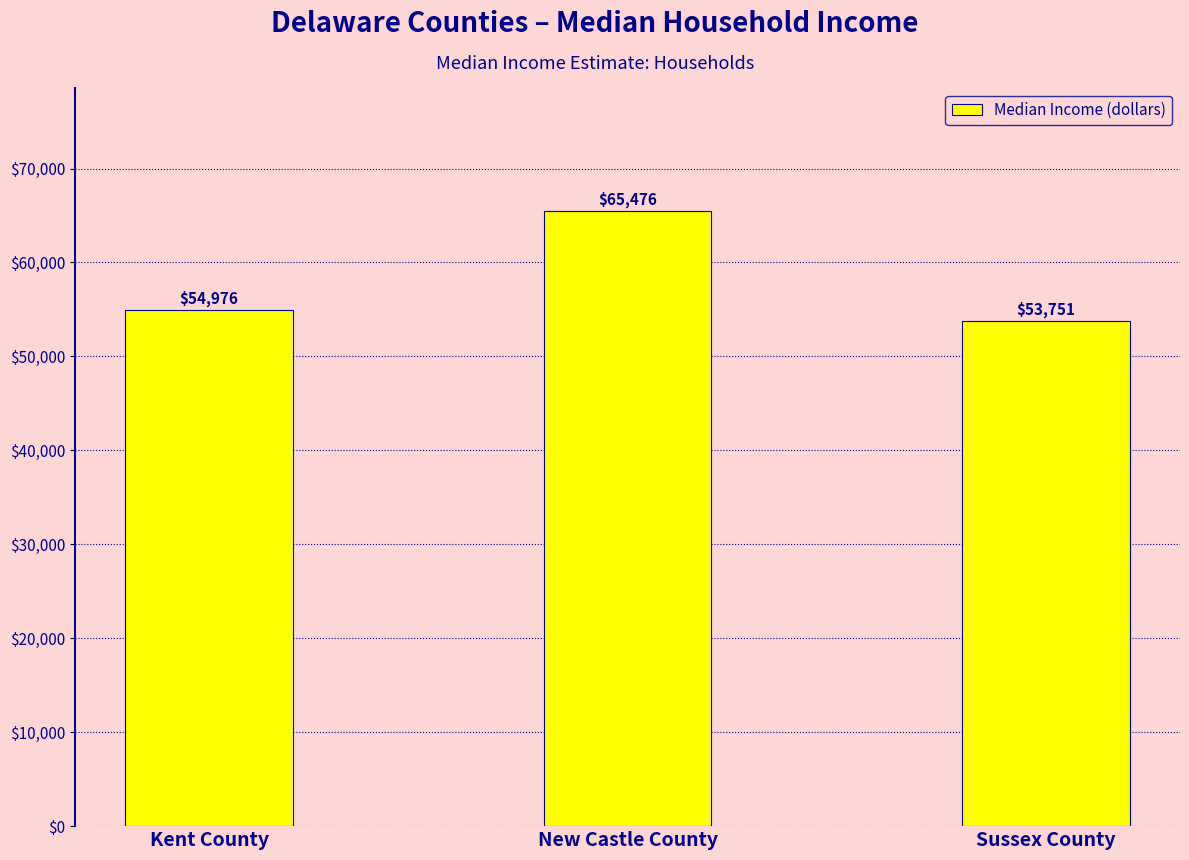

How many distinct data groups are displayed?

1